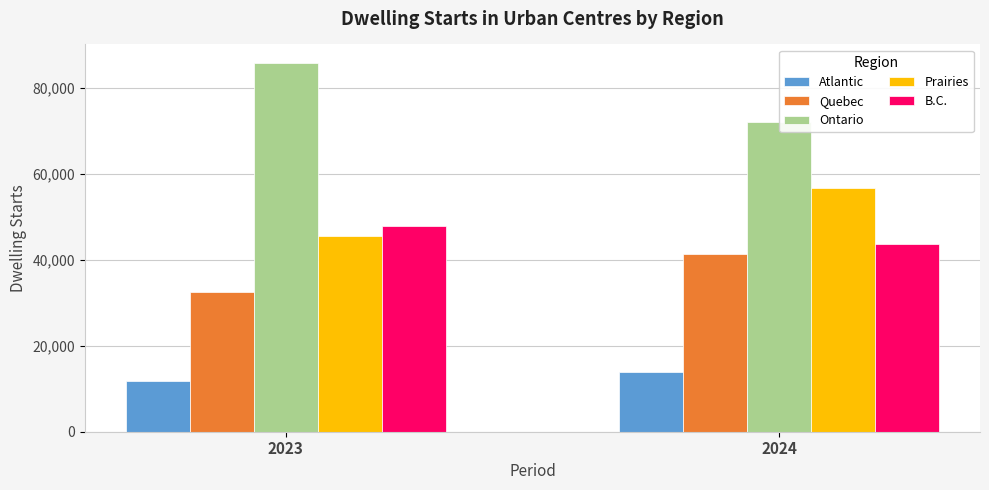

How many Ontario values are between 72118 and 85770?

2